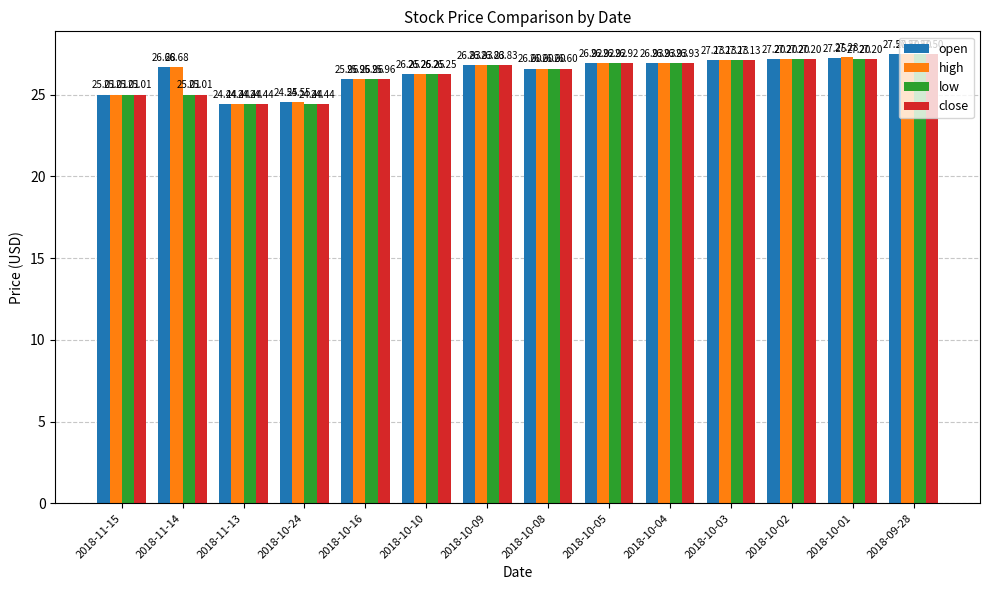

At which category is the sum across all series the highest?

2018-09-28